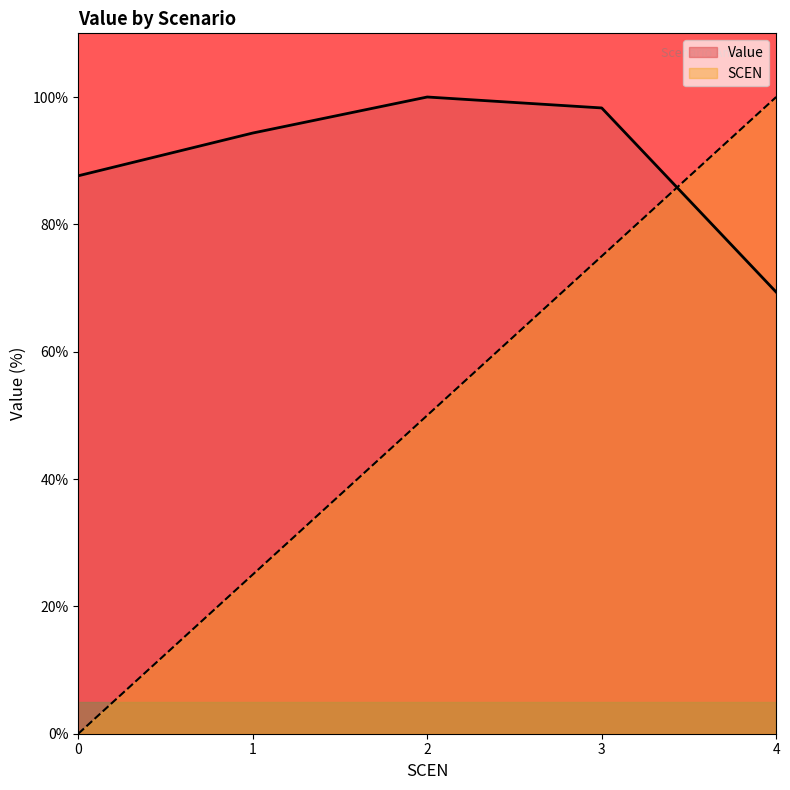

Which has a higher value, 0 or 2?

2